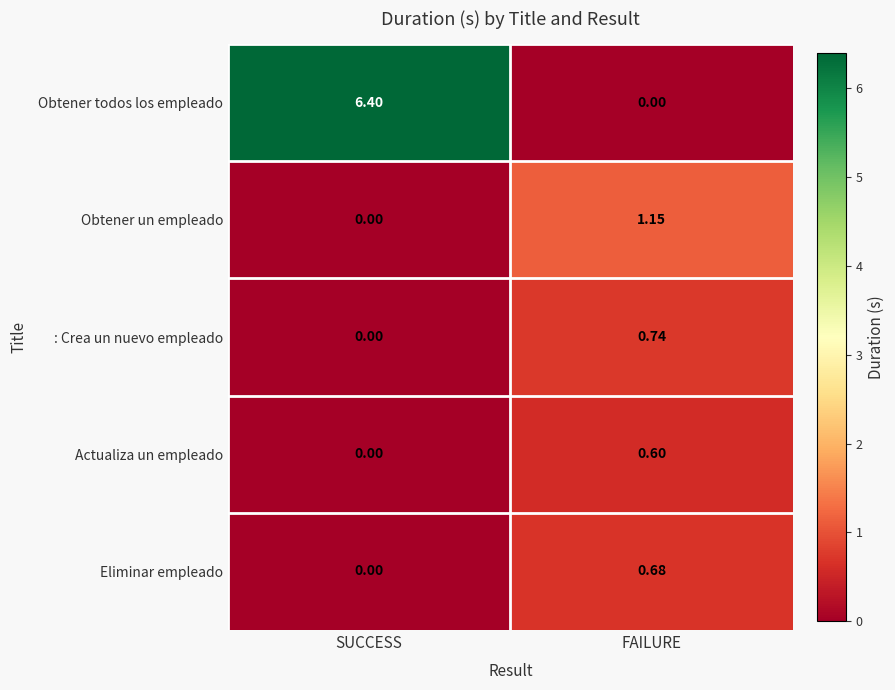

Rank the series by their maximum value, from highest to lowest.

Obtener todos los empleado, Obtener un empleado, : Crea un nuevo empleado, Eliminar empleado, Actualiza un empleado